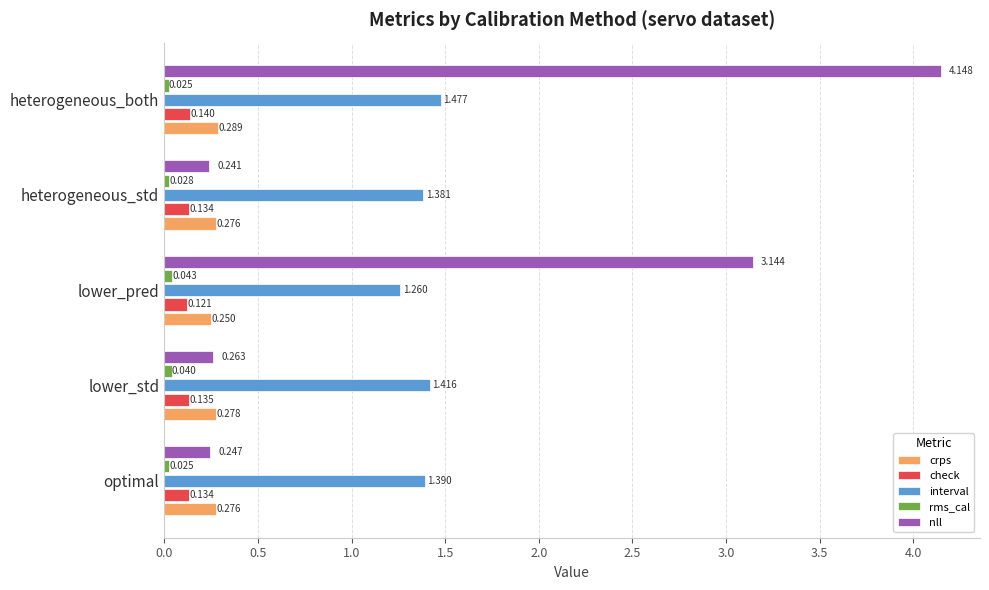

How many categories are shown in the chart?

5